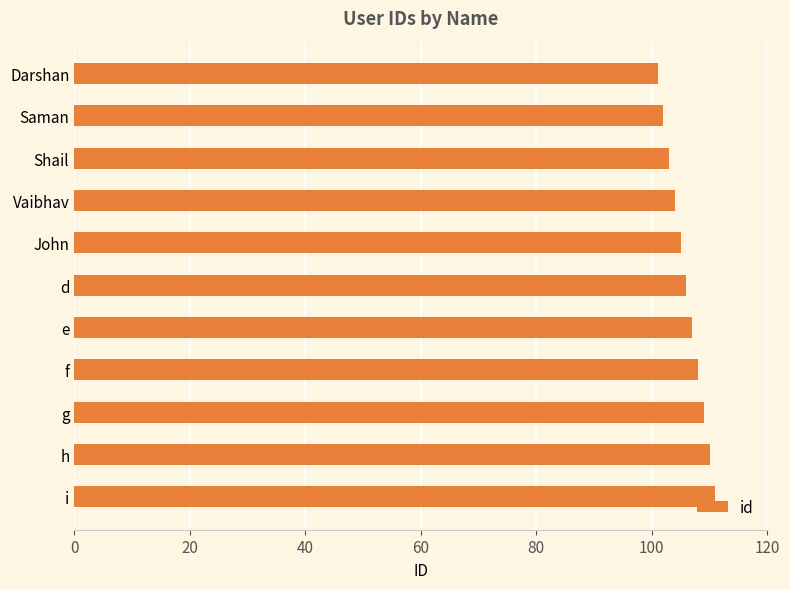

What is the value of the 5th bar from the top?

105